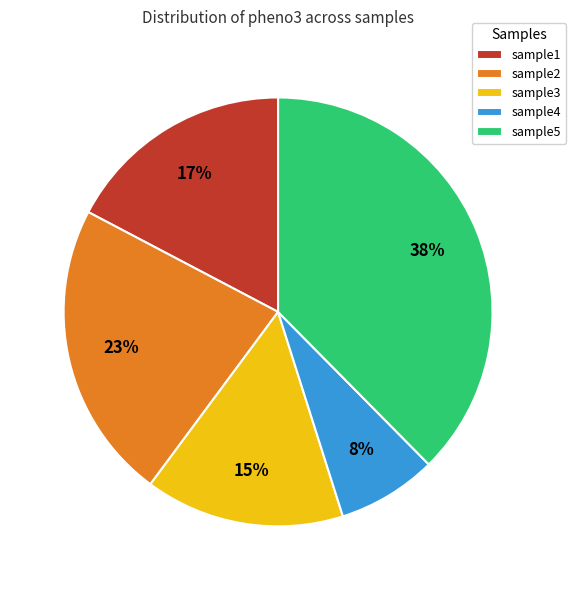

Between sample3 and sample2, which is larger?

sample2